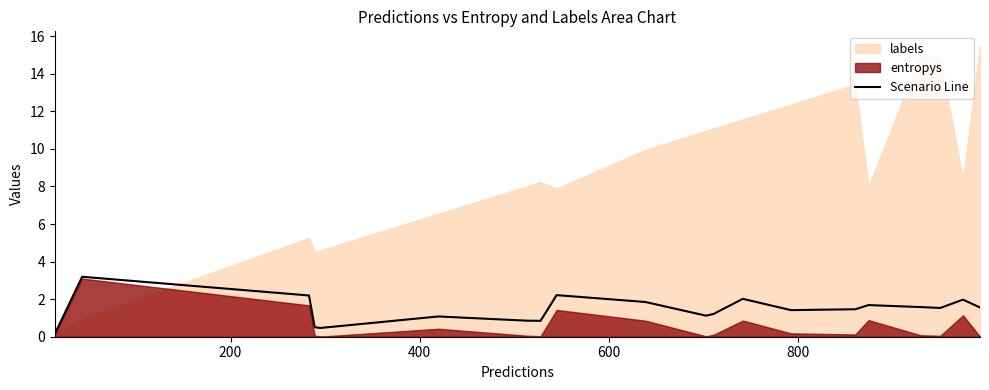

What is the highest value of the Scenario Line series?

3.2